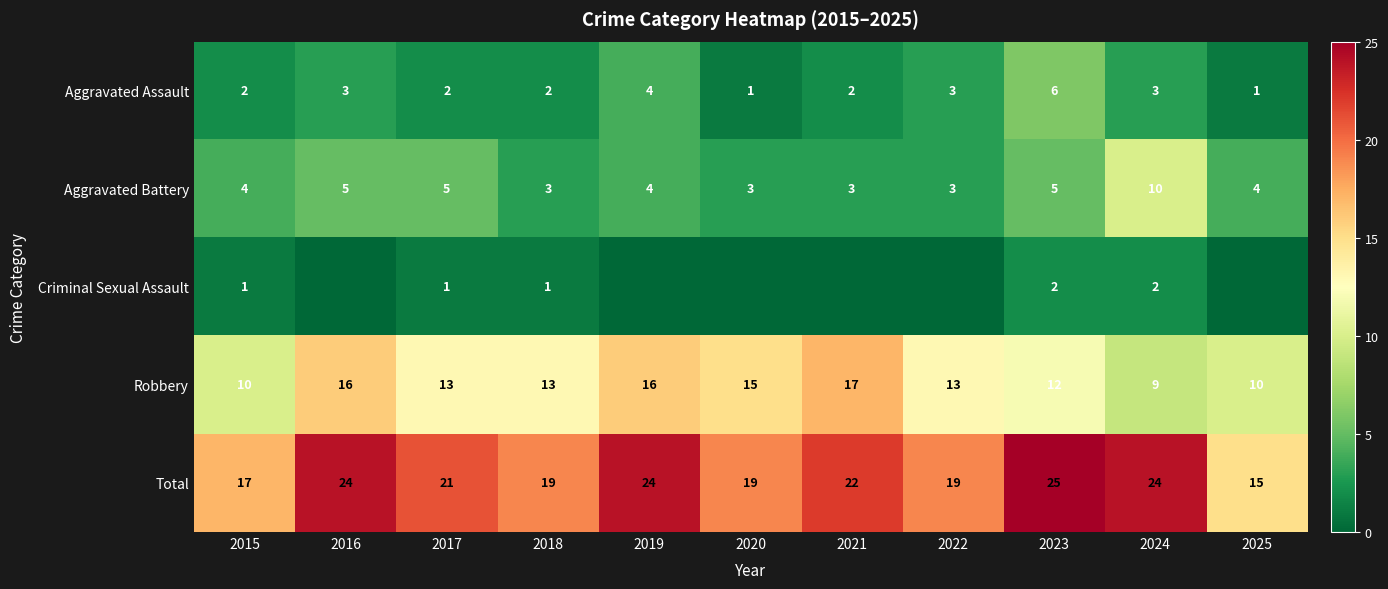

Which has a higher value, 2025 or 2021?

2021